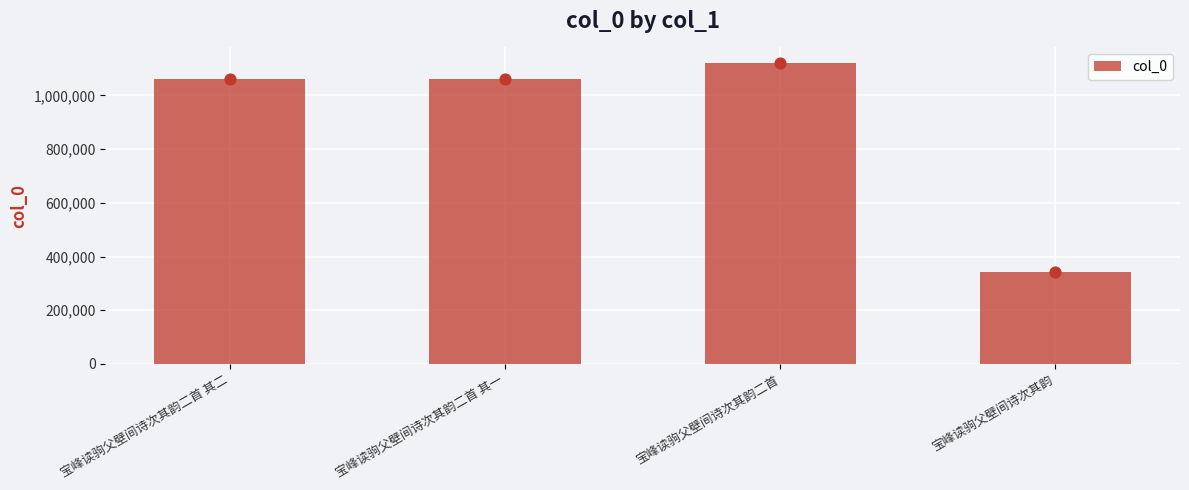

Which has a higher value, 宝峰读驹父壁间诗次其韵二首 其一 or 宝峰读驹父壁间诗次其韵二首?

宝峰读驹父壁间诗次其韵二首